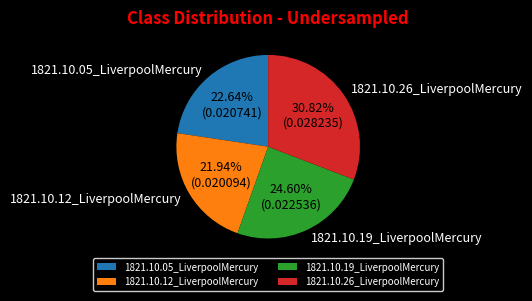

Is it true that 1821.10.05_LiverpoolMercury is 23% of the pie?

True